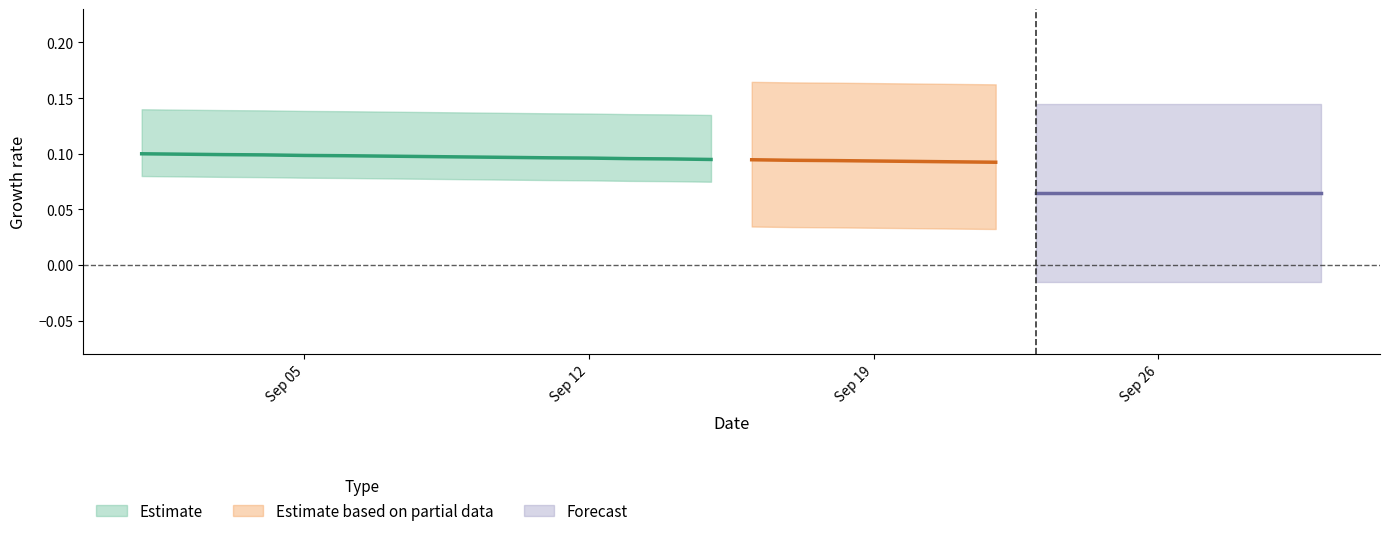

Does the chart display data point markers on the line(s)?

No